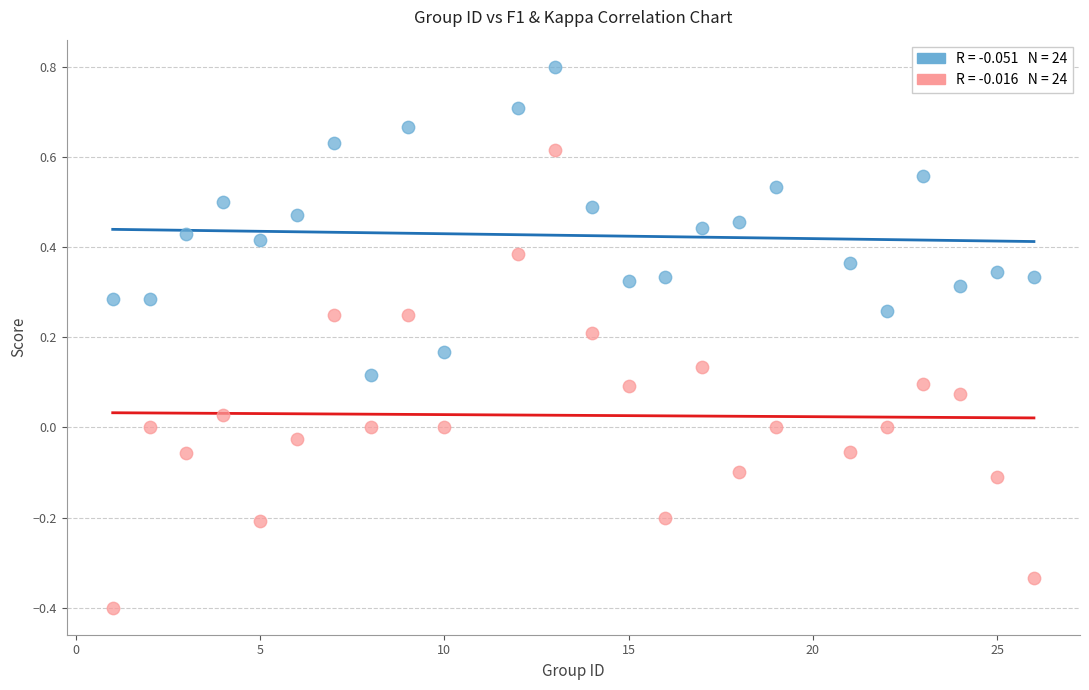

Across all data points, what is the range of X values (max minus min)?

25.0